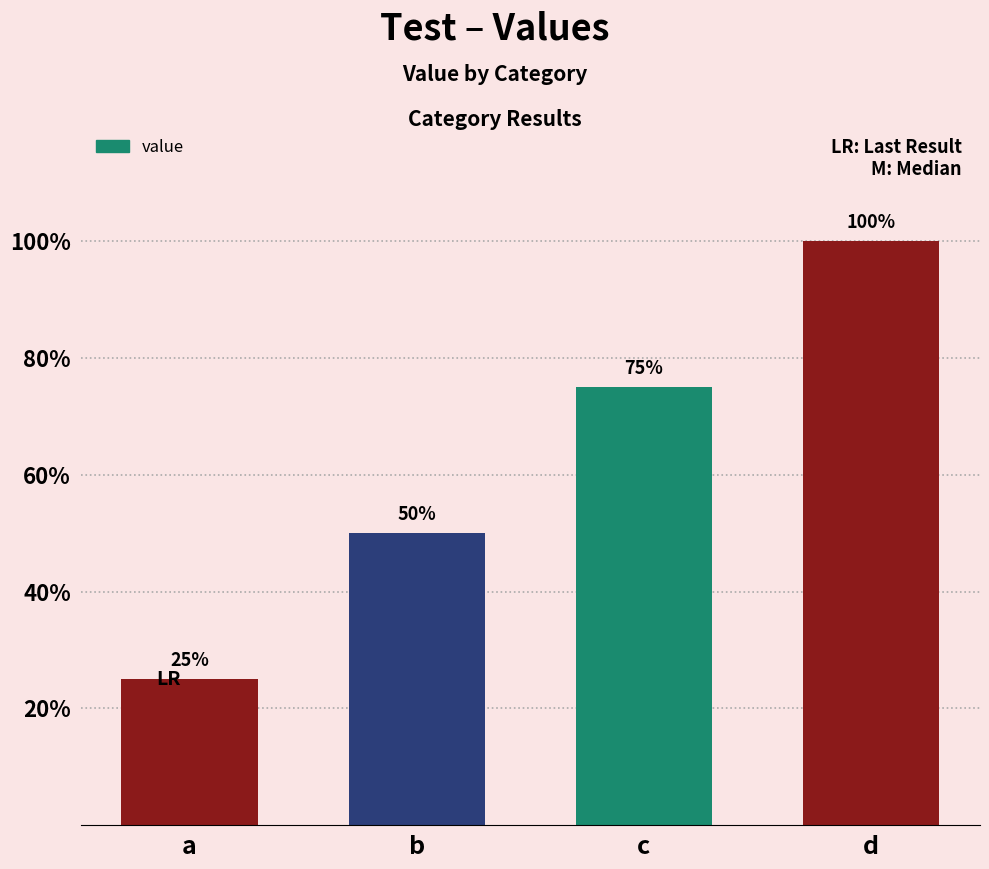

What is the sum of all values?

250